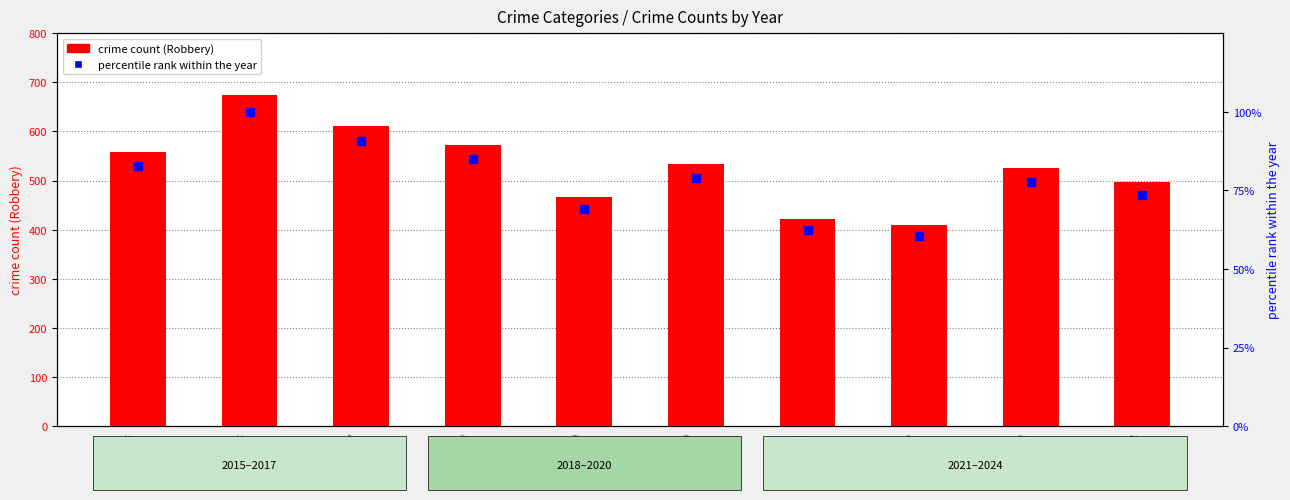

At which category is the sum across all series the highest?

2016